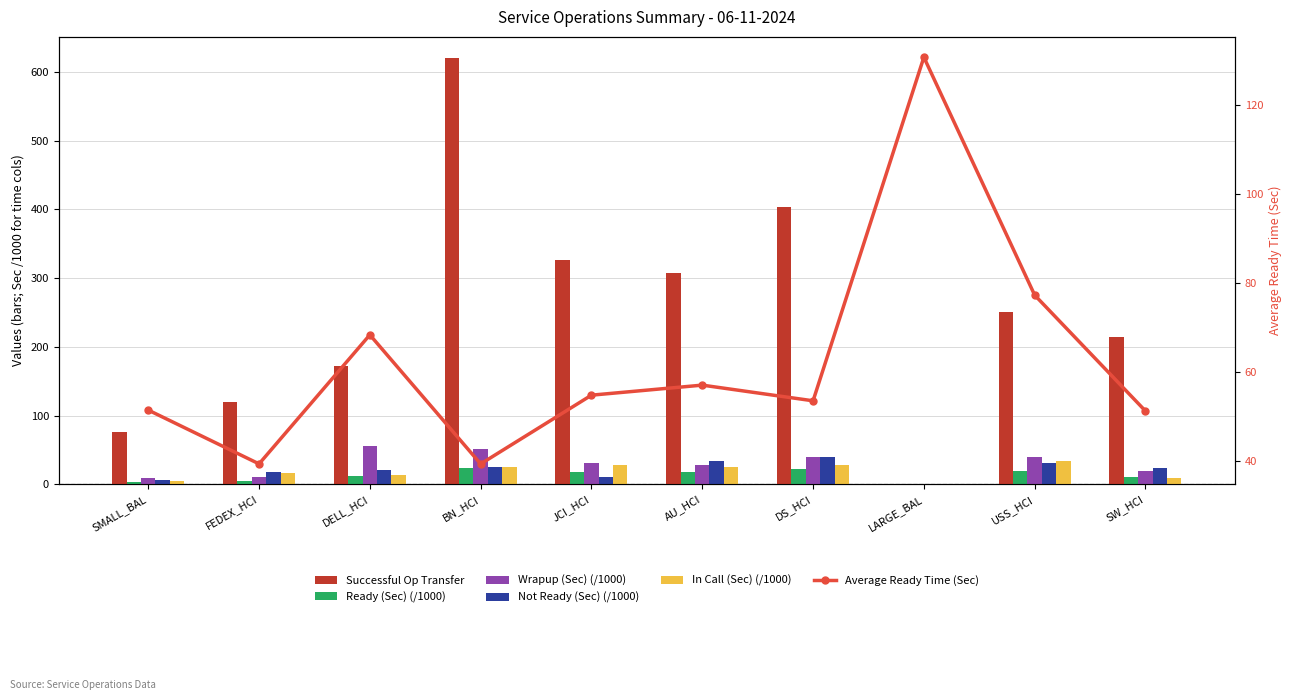

Reading right to left, transcribe all the data shown in this chart.

Successful Op Transfer: SW_HCI=214.0	USS_HCI=250.0	LARGE_BAL=1.0	DS_HCI=403.0	AU_HCI=307.0	JCI_HCI=326.0	BN_HCI=620.0	DELL_HCI=172.0	FEDEX_HCI=120.0	SMALL_BAL=76.0
Ready (Sec) (/1000): SW_HCI=10.9	USS_HCI=19.3	LARGE_BAL=0.1	DS_HCI=21.5	AU_HCI=17.5	JCI_HCI=17.8	BN_HCI=24.3	DELL_HCI=11.7	FEDEX_HCI=4.7	SMALL_BAL=3.9
Wrapup (Sec) (/1000): SW_HCI=19.6	USS_HCI=39.4	LARGE_BAL=0.0	DS_HCI=39.2	AU_HCI=28.0	JCI_HCI=31.4	BN_HCI=51.9	DELL_HCI=56.1	FEDEX_HCI=11.0	SMALL_BAL=9.3
Not Ready (Sec) (/1000): SW_HCI=24.0	USS_HCI=30.5	LARGE_BAL=0.0	DS_HCI=39.2	AU_HCI=33.4	JCI_HCI=10.2	BN_HCI=25.7	DELL_HCI=20.6	FEDEX_HCI=17.3	SMALL_BAL=5.7
In Call (Sec) (/1000): SW_HCI=9.3	USS_HCI=34.4	LARGE_BAL=0.0	DS_HCI=28.0	AU_HCI=25.1	JCI_HCI=28.1	BN_HCI=25.6	DELL_HCI=12.9	FEDEX_HCI=17.0	SMALL_BAL=4.5
Average Ready Time (Sec): SW_HCI=51.1	USS_HCI=77.2	LARGE_BAL=130.8	DS_HCI=53.5	AU_HCI=57.0	JCI_HCI=54.7	BN_HCI=39.2	DELL_HCI=68.3	FEDEX_HCI=39.2	SMALL_BAL=51.4